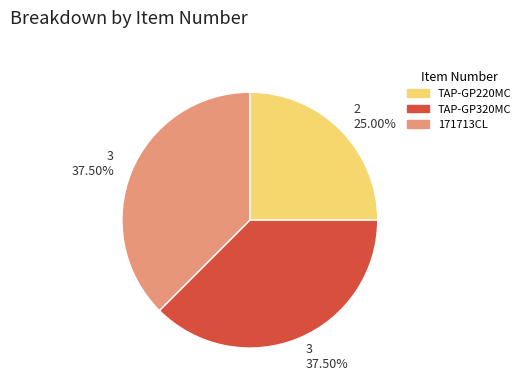

Does any single category account for the majority?

No